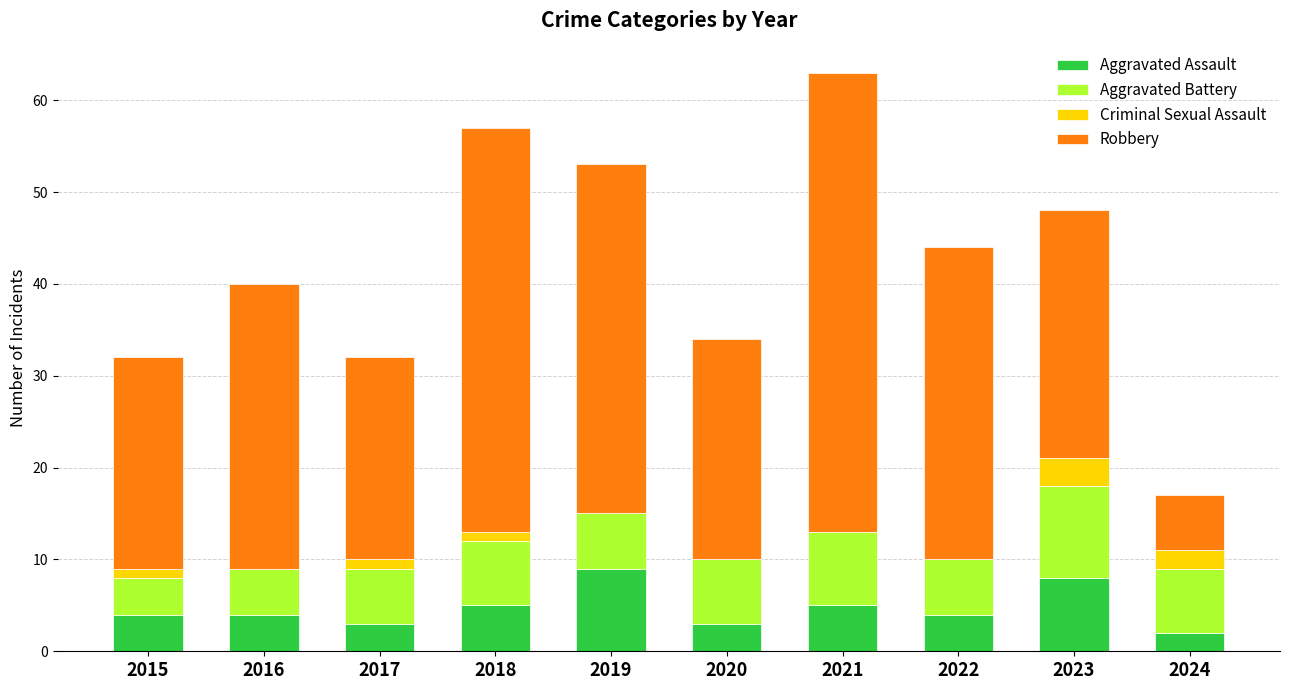

At which category is the sum across all series the highest?

2021